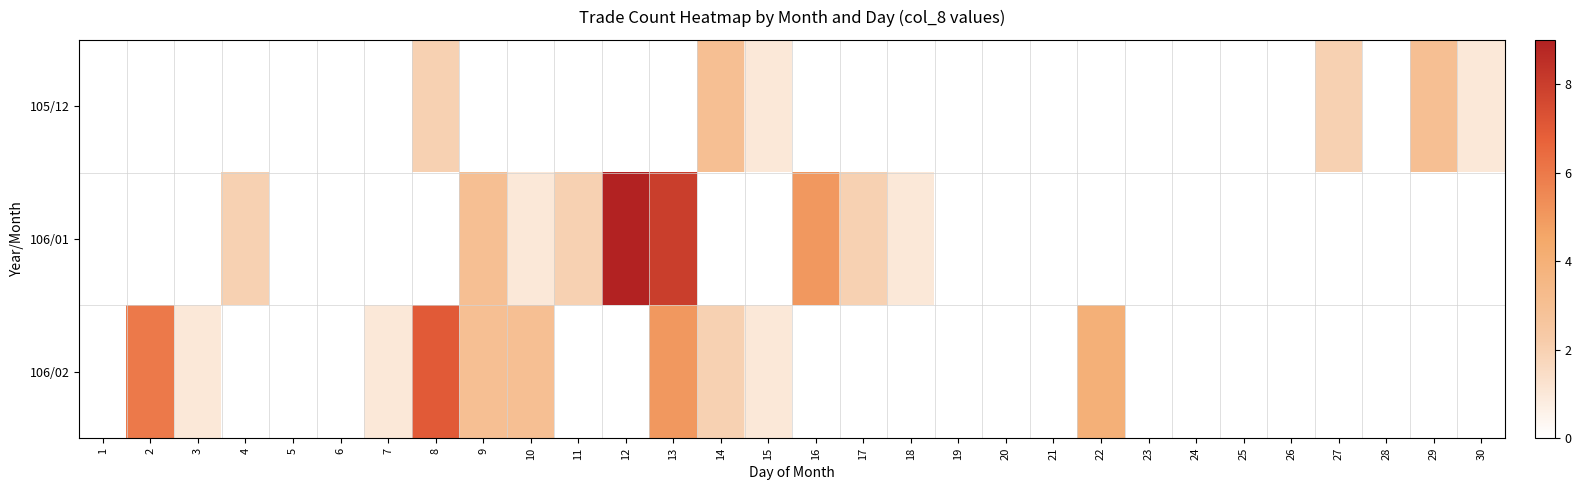

What is the smallest value displayed?

1.0